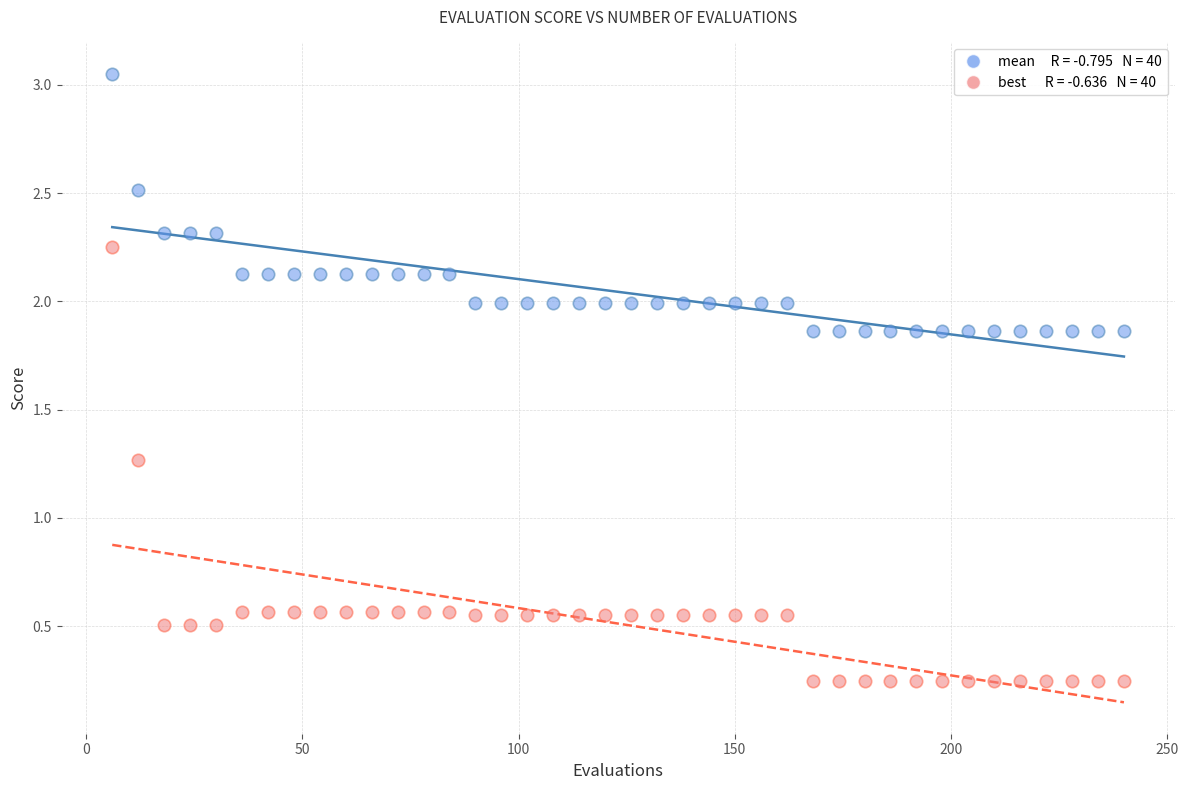

Across all data points, what is the range of X values (max minus min)?

234.0